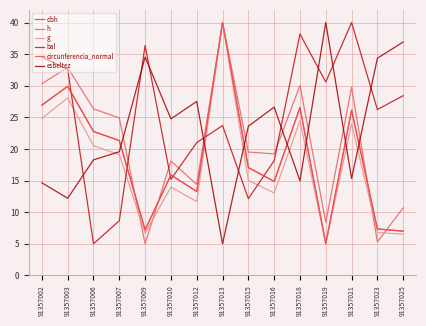

Is the value of g at 91357013 greater than the value of esbeltez at 91357007?

Yes